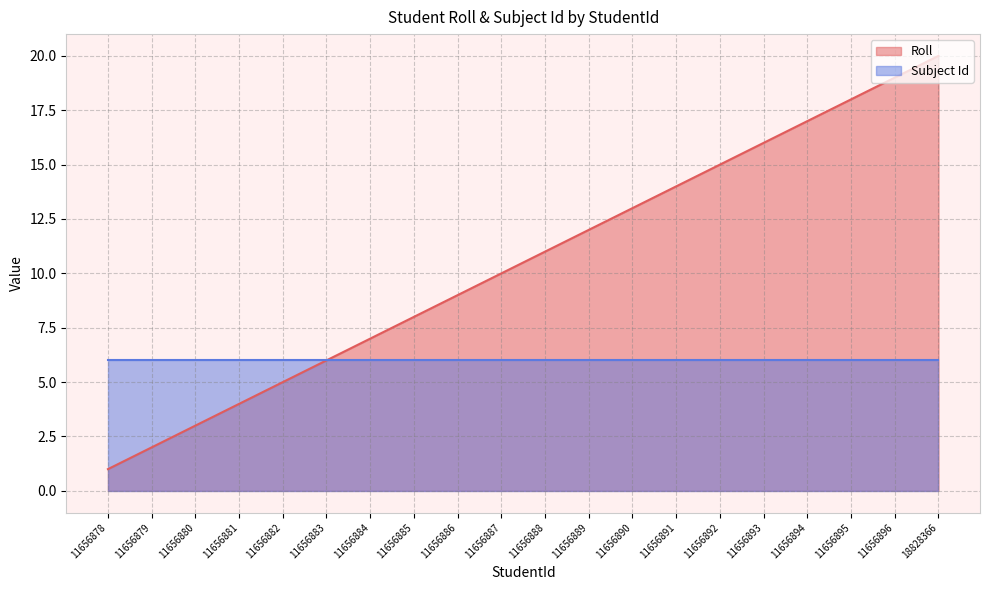

What is the change in value from 11656895 to 18828366?

+2